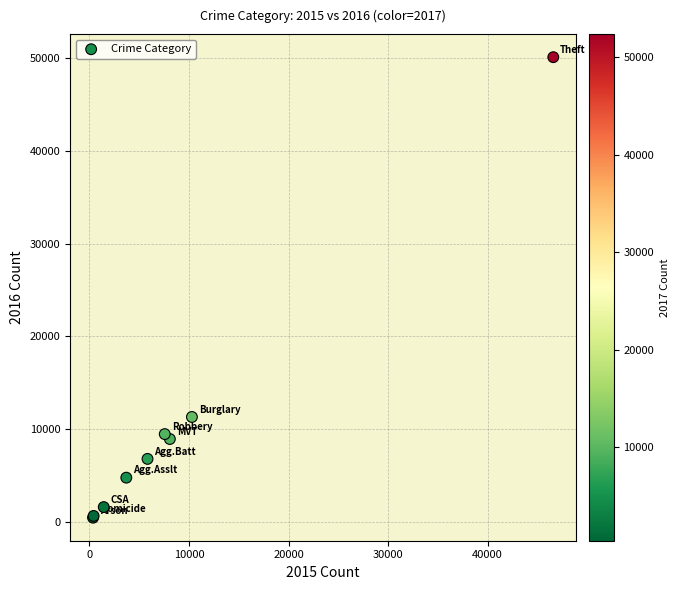

What Y value in the scatter plot is closest to 25281?

11300